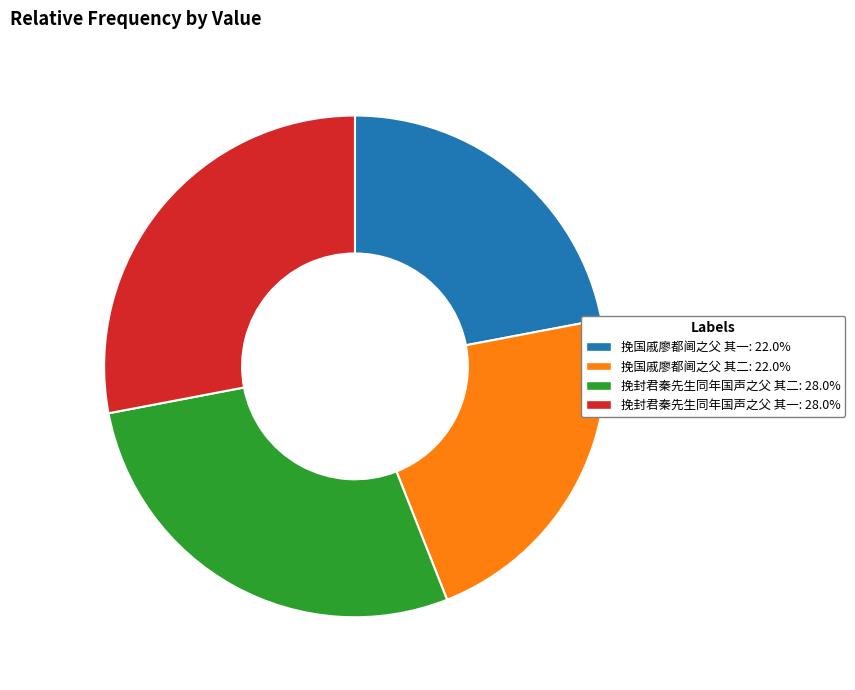

Approximately how many times larger is the value at 挽封君秦先生同年国声之父 其一: 28.0% compared to 挽国戚廖都阃之父 其二: 22.0%?

1.3